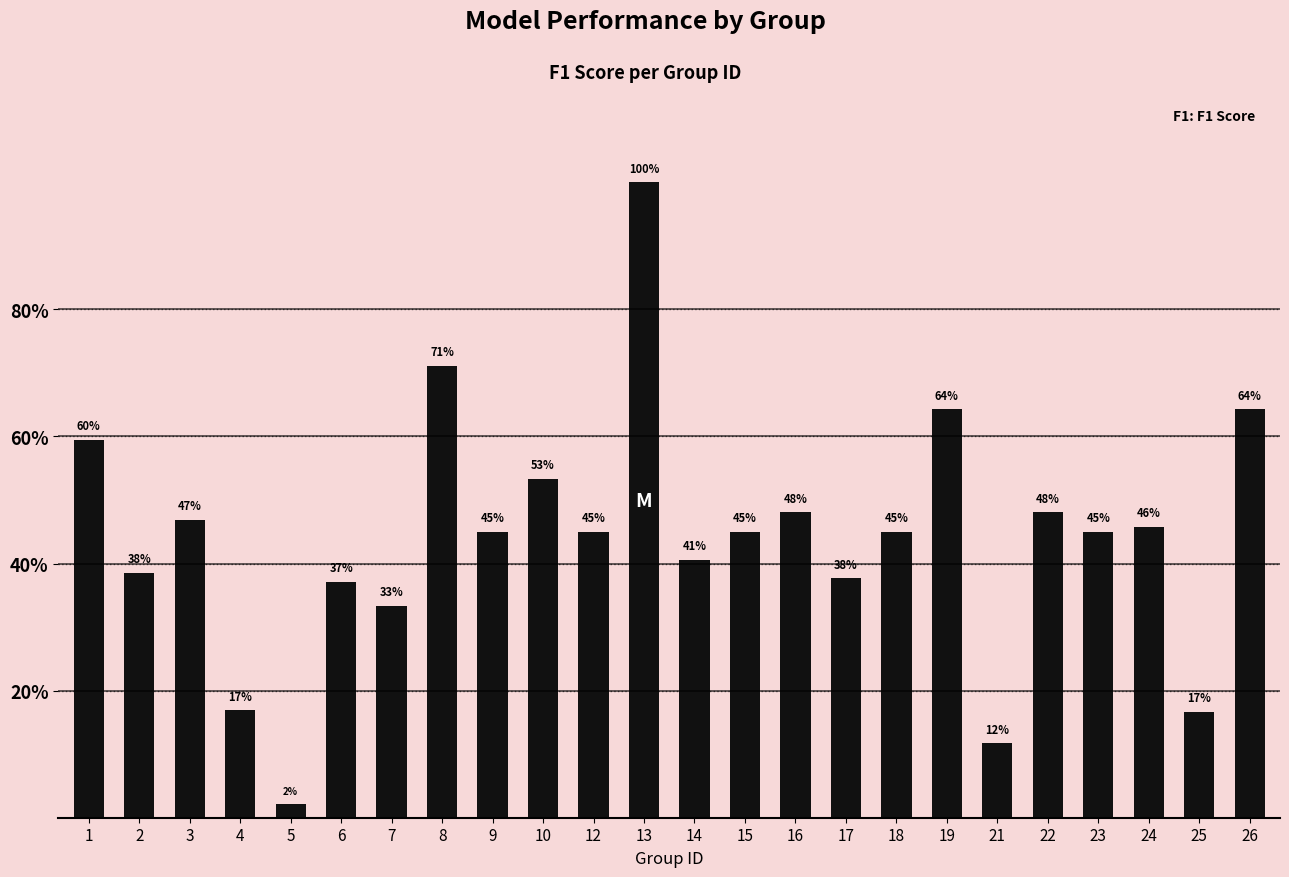

What is the average value?

0.4